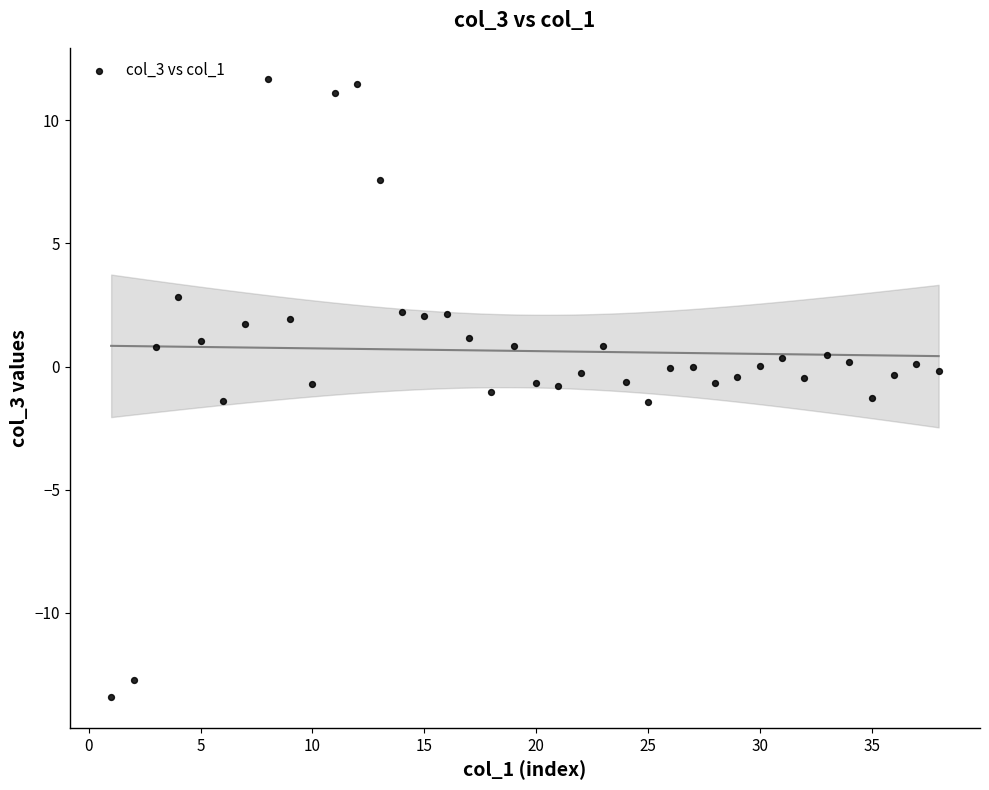

What is the range of Y values (max minus min)?

25.1